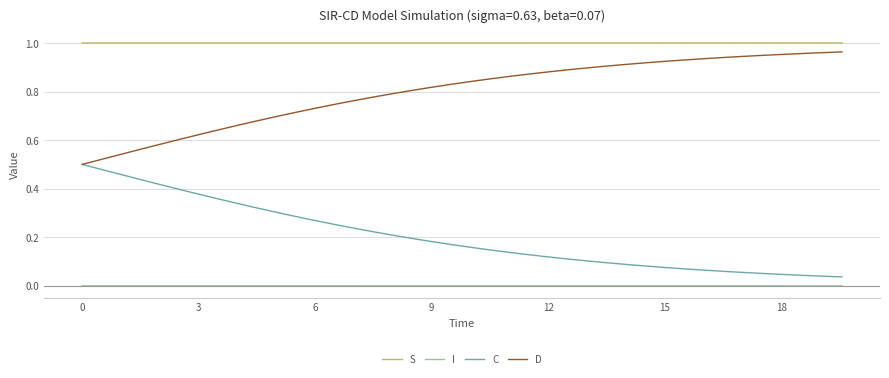

Which series has the largest total across all categories?

S